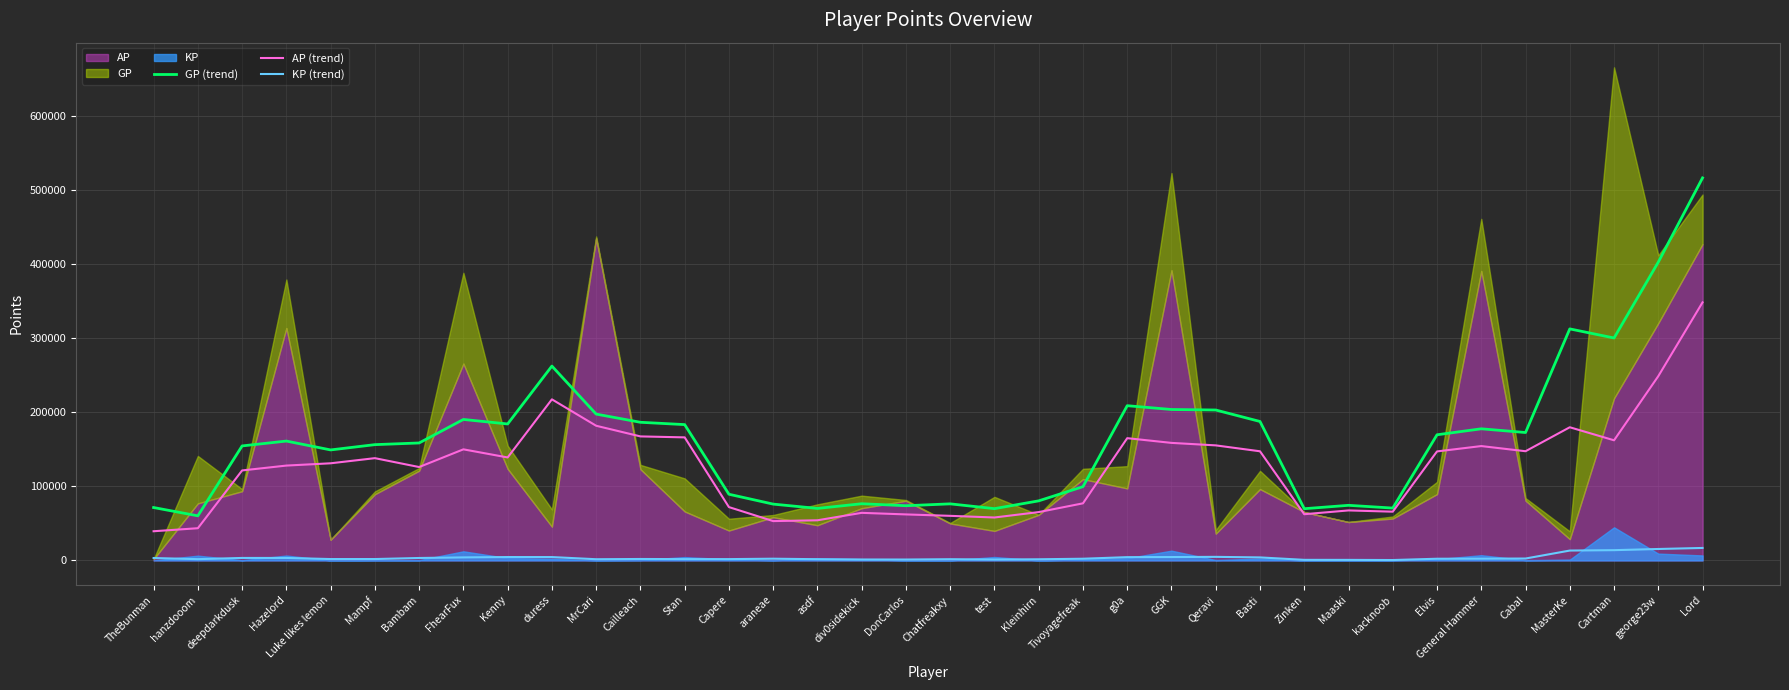

Rank the categories by GP (trend) value from lowest to highest.

hanzdooom, Zinken, test, asdf, kacknoob, TheBunman, DonCarlos, Maaski, araneae, Chatfreakxy, div0sidekick, Kleinhirn, Capere, Tivoyagefreak, Luke likes lemon, deepdarkdusk, Mampf, Bambam, Hazelord, Elvis, Cabal, General Hammer, Stan, Kenny, Cailleach, Basti, FhearFux, MrCari, Qeravi, GGK, g0a, duress, Cartman, MasterKe, george23w, Lord